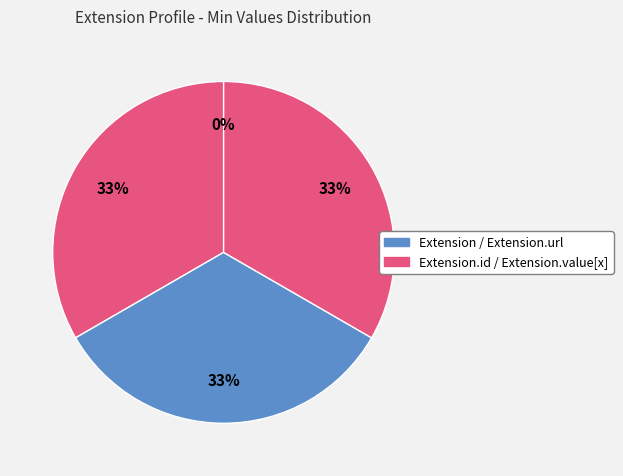

How many segments does this pie chart have?

4